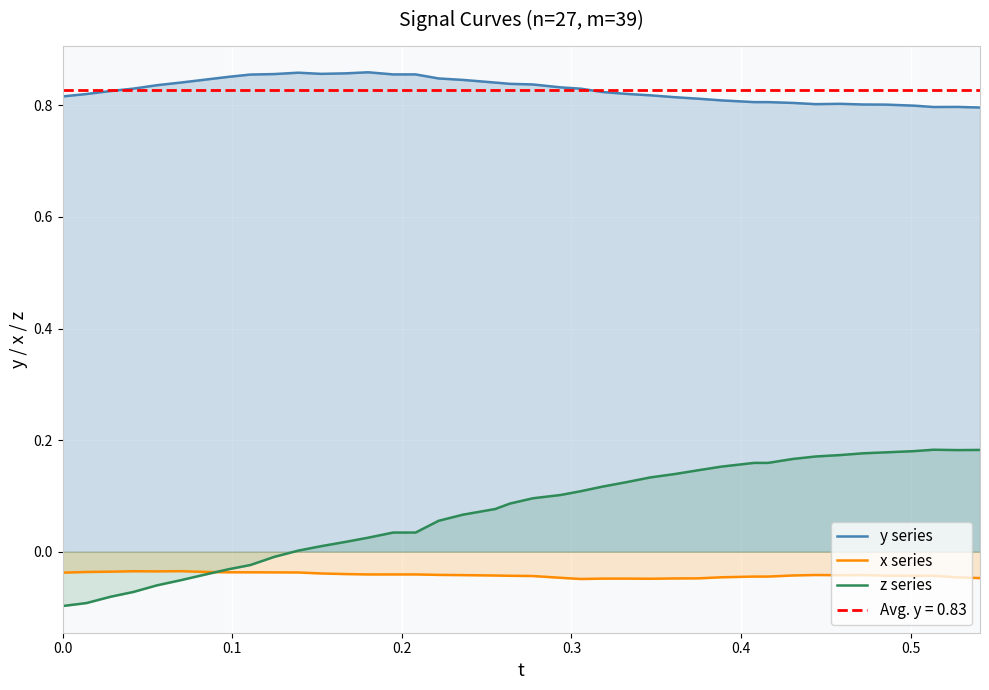

True or false: x series and z series cross at least once.

True